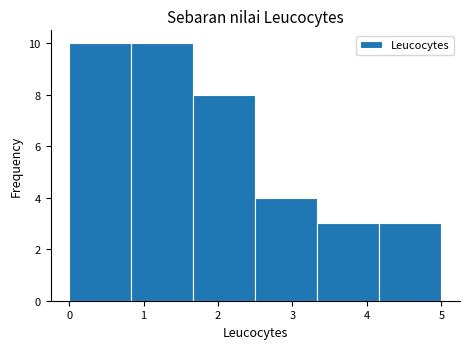

Reading left to right, list every bar in this chart as the range it spans on the x-axis followed by its height. Neither the bar edges nor the heights are printed on the chart, so give them approximately, as read against the axes.

0.0 to 0.8: 10
0.8 to 1.7: 10
1.7 to 2.5: 8
2.5 to 3.3: 4
3.3 to 4.2: 3
4.2 to 5.0: 3